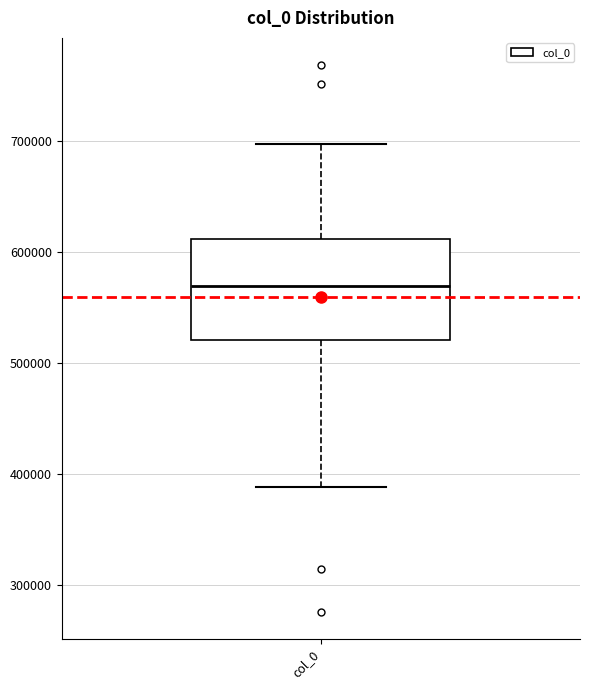

Where is the upper edge of the box for col_0 on the y-axis? The values are not printed on the chart, so give them approximately, as read against the axis.

610000